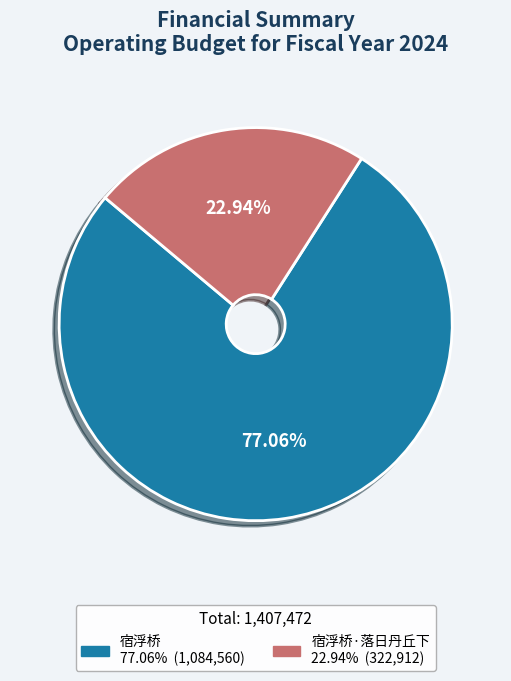

Does any single category account for the majority?

Yes